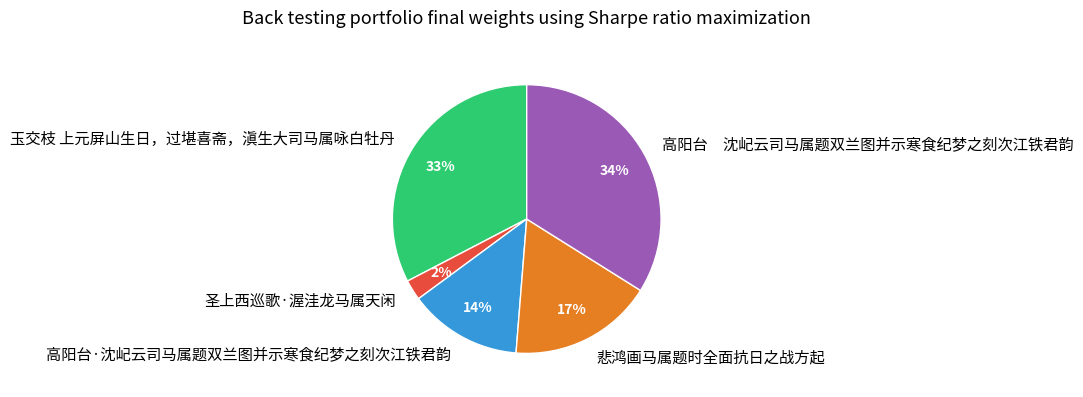

Which has a higher value, 高阳台·沈屺云司马属题双兰图并示寒食纪梦之刻次江铁君韵 or 圣上西巡歌·渥洼龙马属天闲?

高阳台·沈屺云司马属题双兰图并示寒食纪梦之刻次江铁君韵